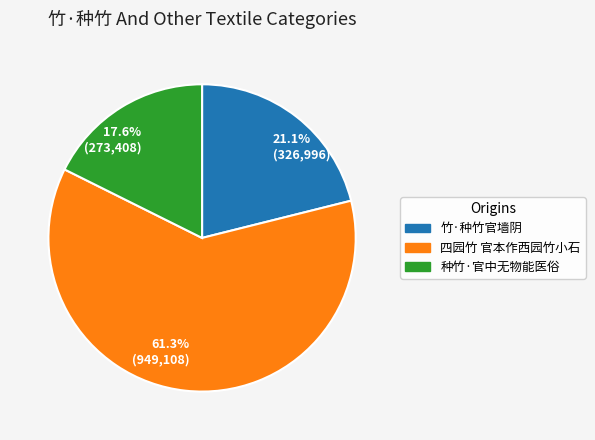

To the nearest percent, what is the combined percentage of 种竹·官中无物能医俗 and 竹·种竹官墙阴?

39%